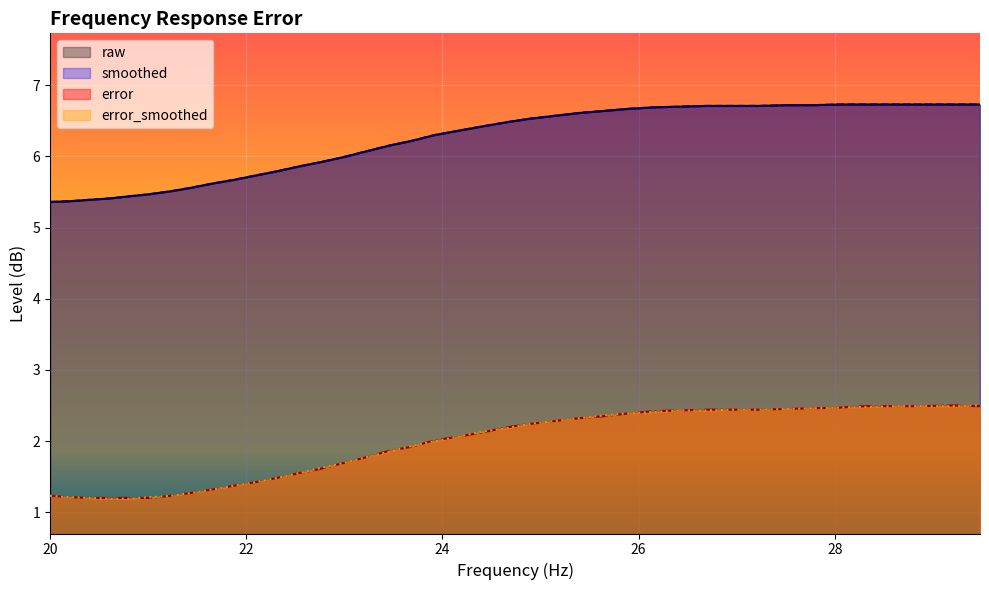

What is the total value across all series at 26.43?

18.3